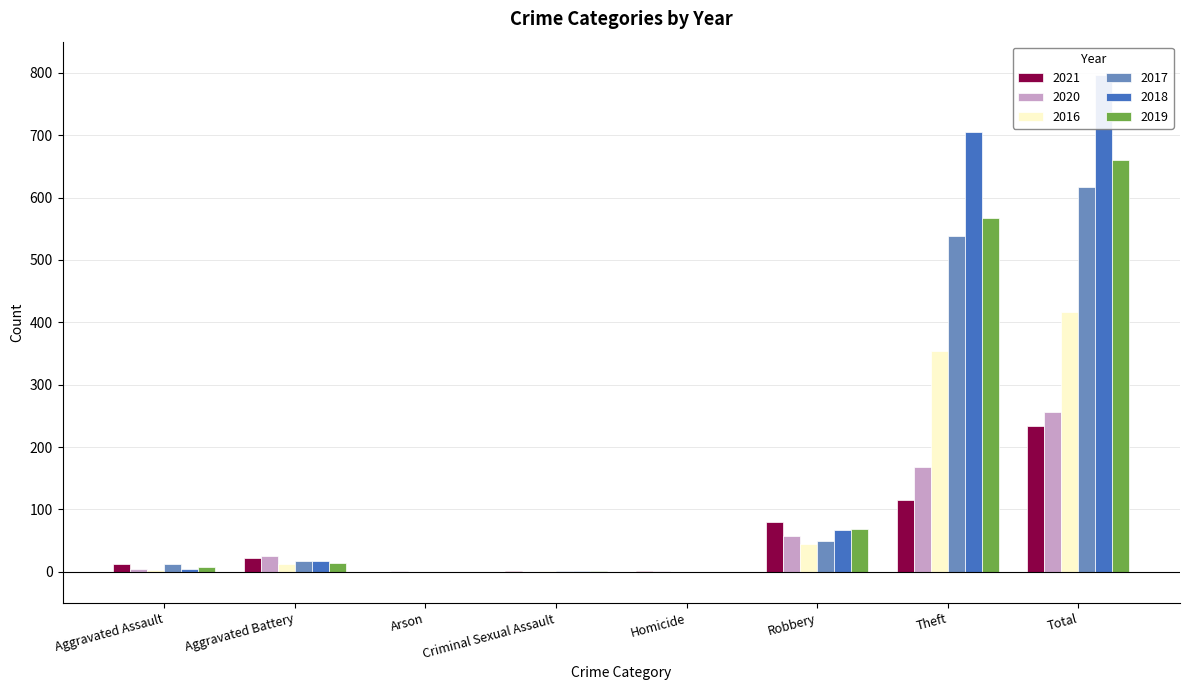

True or false: 2021 has a value of 13 at Aggravated Assault.

True